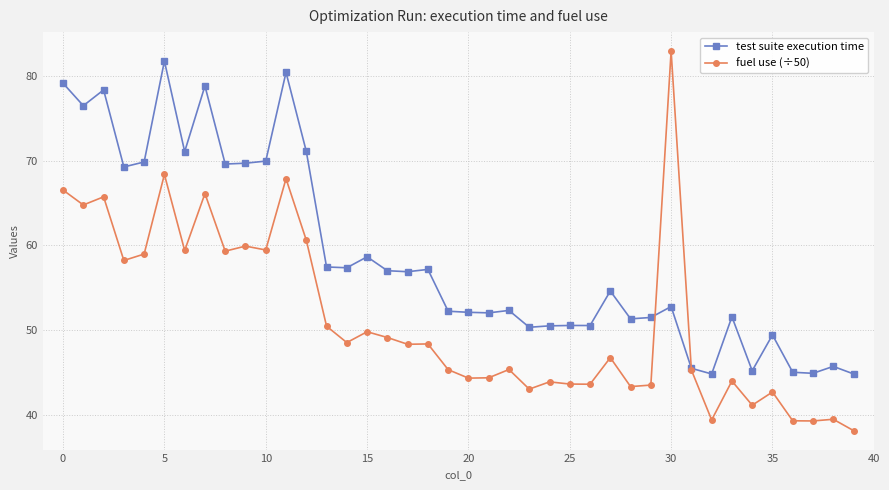

What is the maximum value for fuel use (÷50)?

83.0